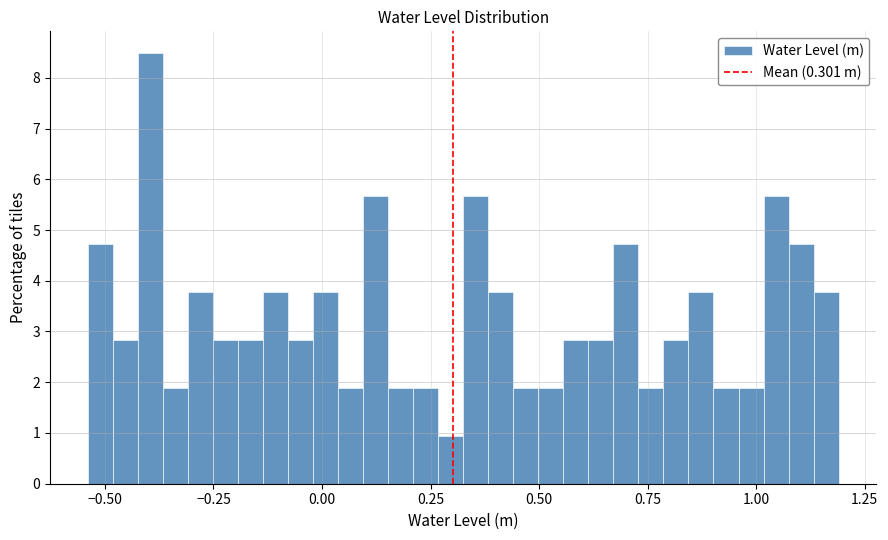

Read against the x-axis, roughly where is the centre of the tallest bar?

-0.40